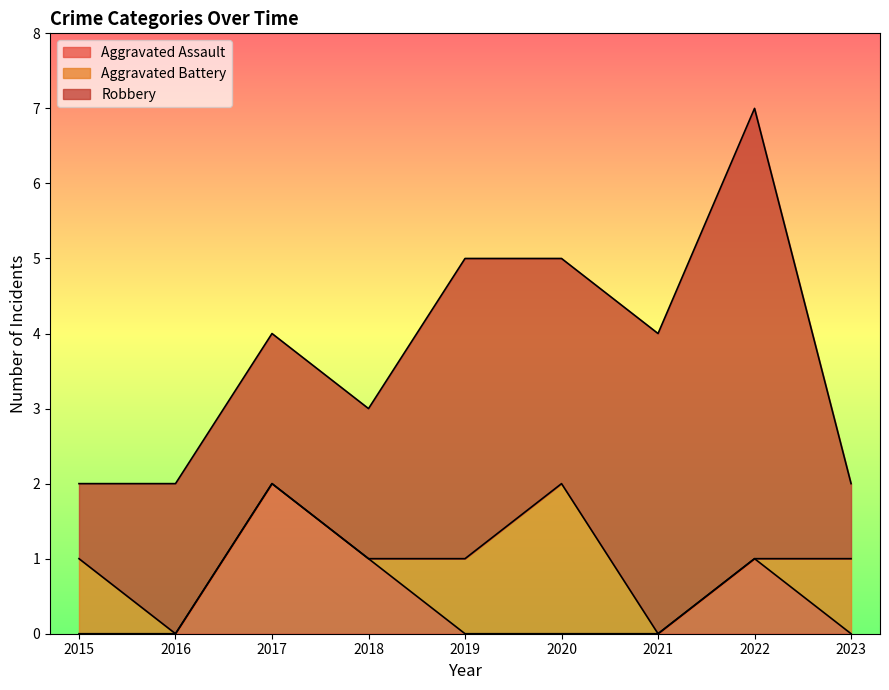

What is the total value across all series at 2017?

4